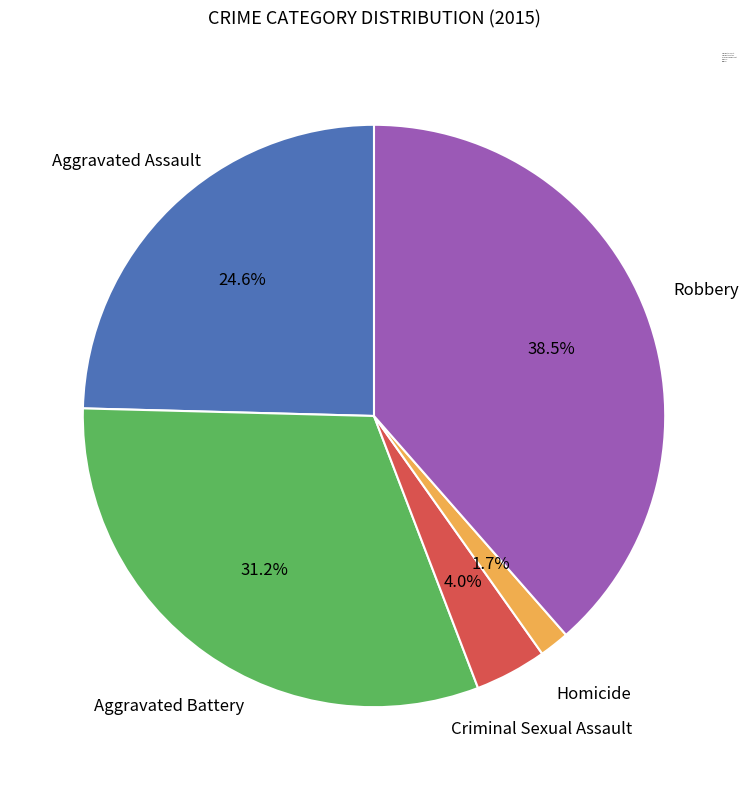

What is the largest slice in the pie chart?

Robbery